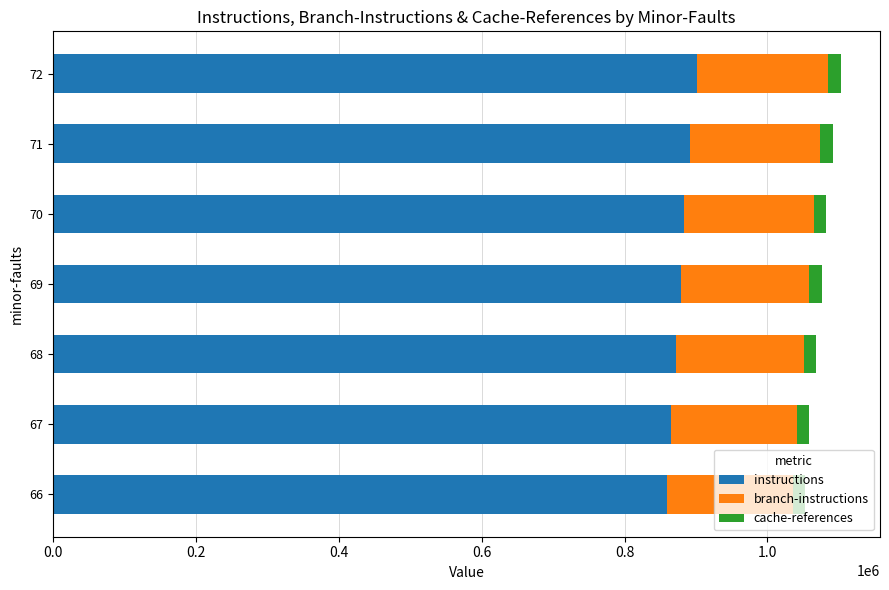

The value of instructions at 66 is 859154. True or false?

True